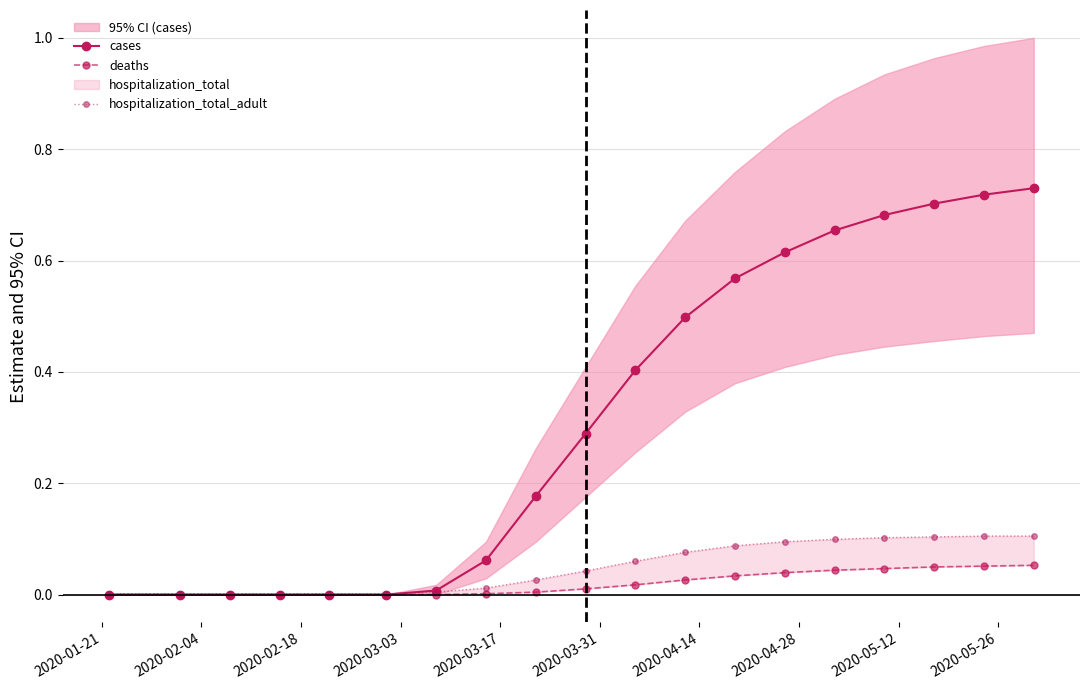

True or false: deaths and cases intersect in this chart.

False